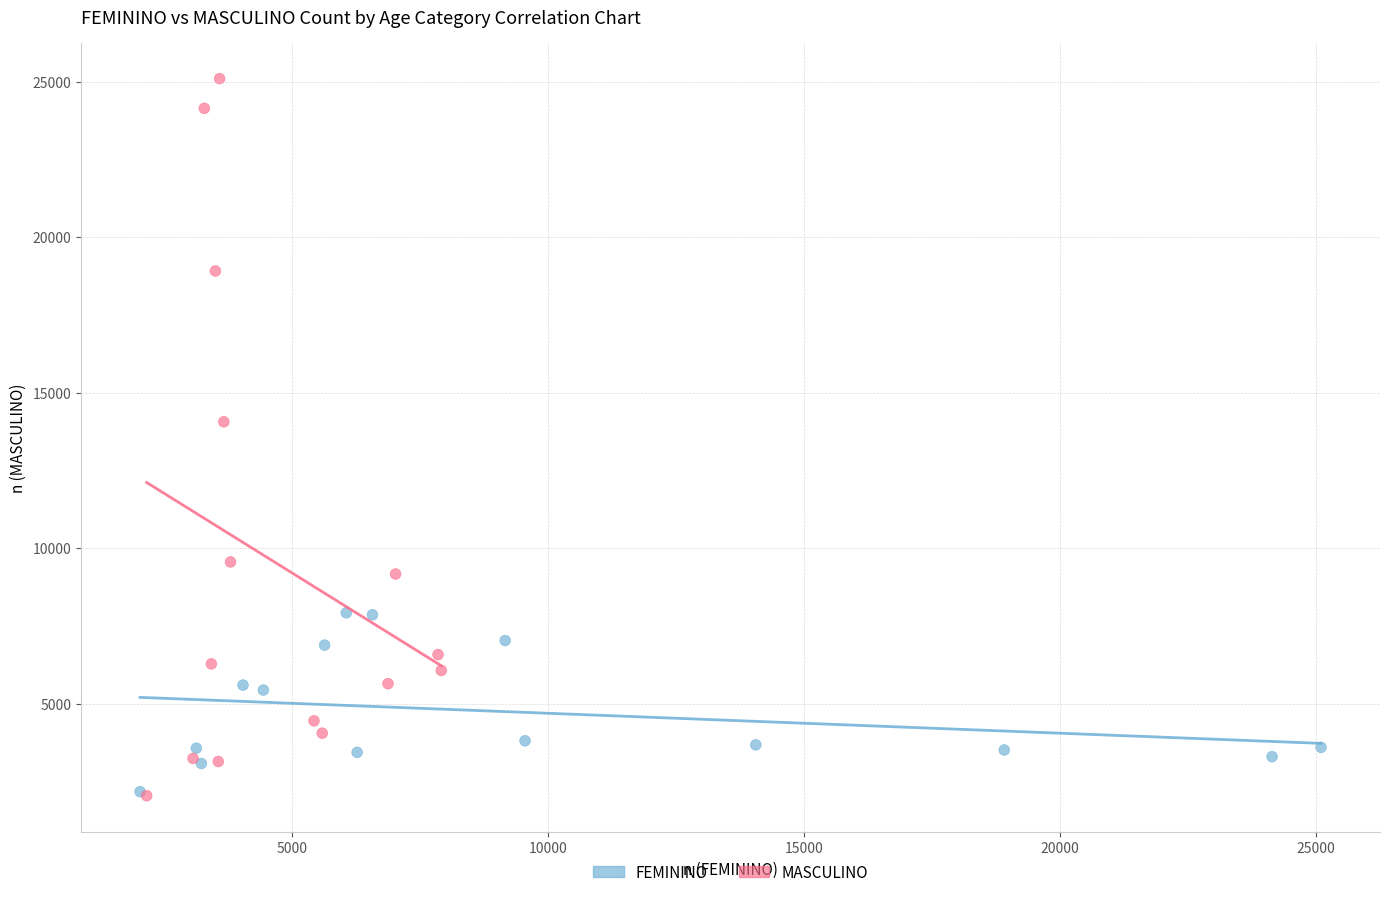

What are all the series names shown in the legend?

FEMININO, MASCULINO